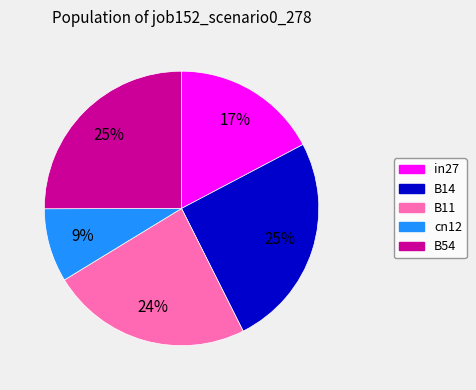

To the nearest percent, what is the combined percentage of B14 and cn12?

34%